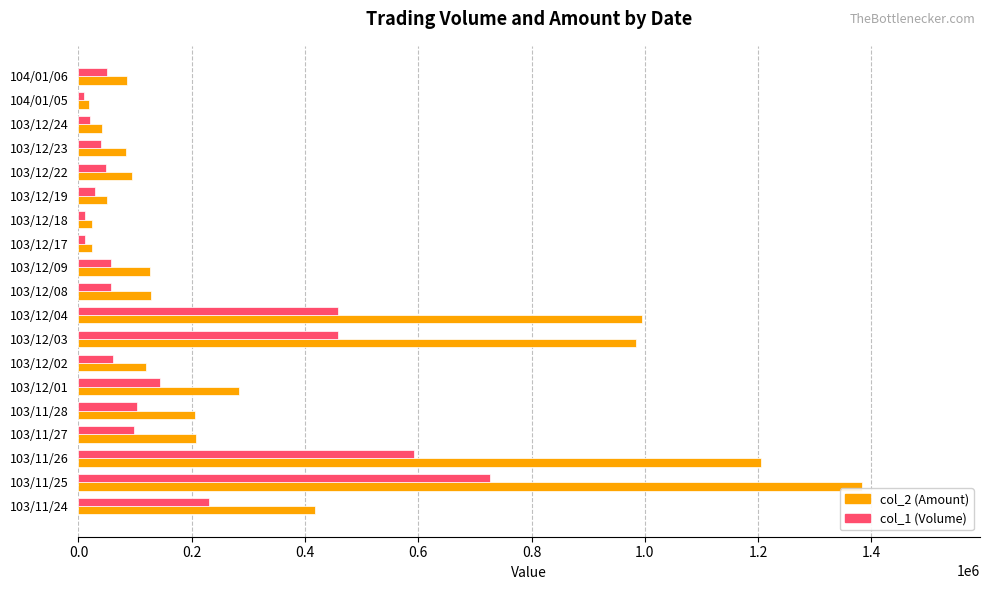

What are all the series names shown in the legend?

col_2 (Amount), col_1 (Volume)